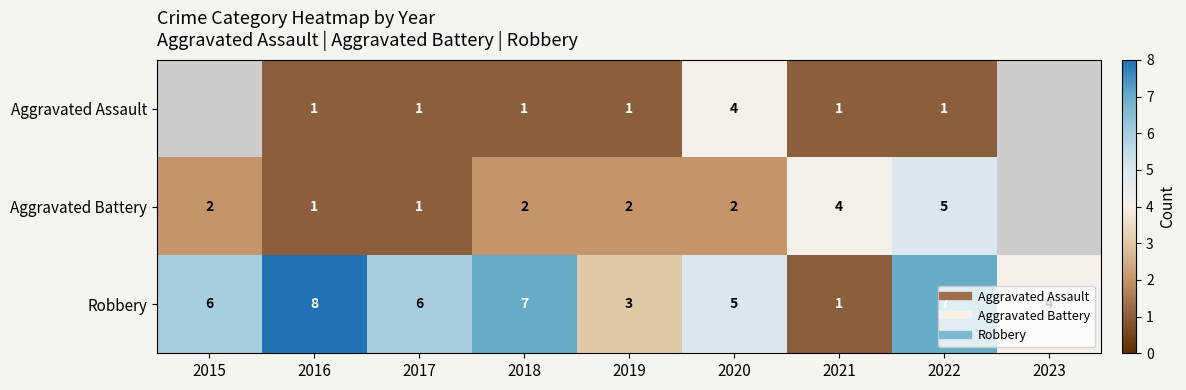

How many Aggravated Battery values are between 2 and 4?

5